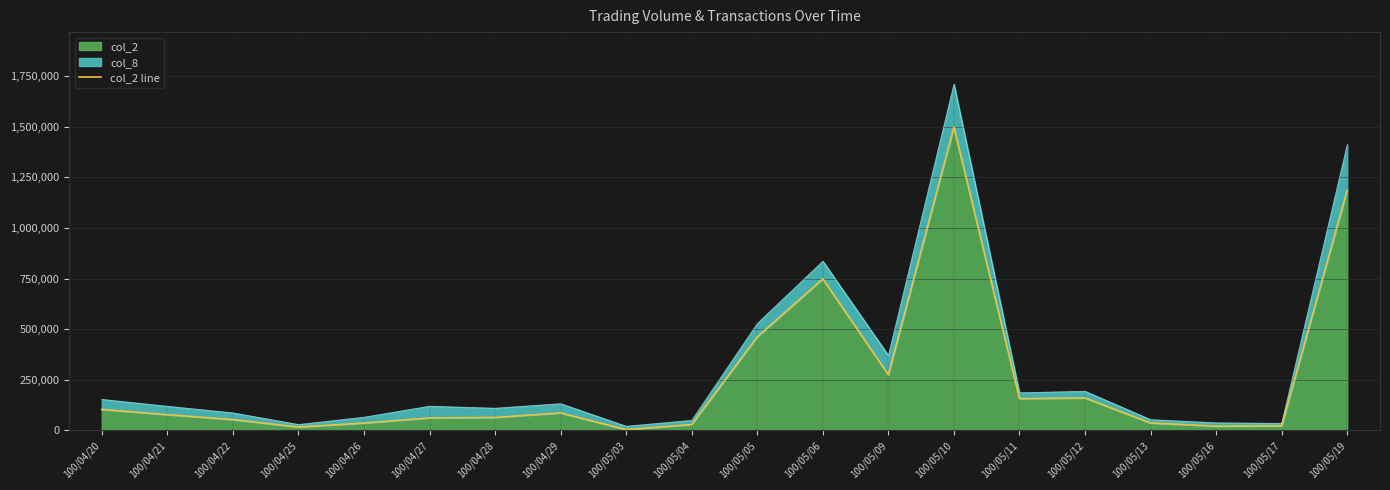

Reading left to right, what are all the values shown in this chart?

103410	77700	53430	16650	36260	61440	63880	86300	4010	29110	461470	748480	274680	1497950	156880	160050	36650	20990	22400	1187090